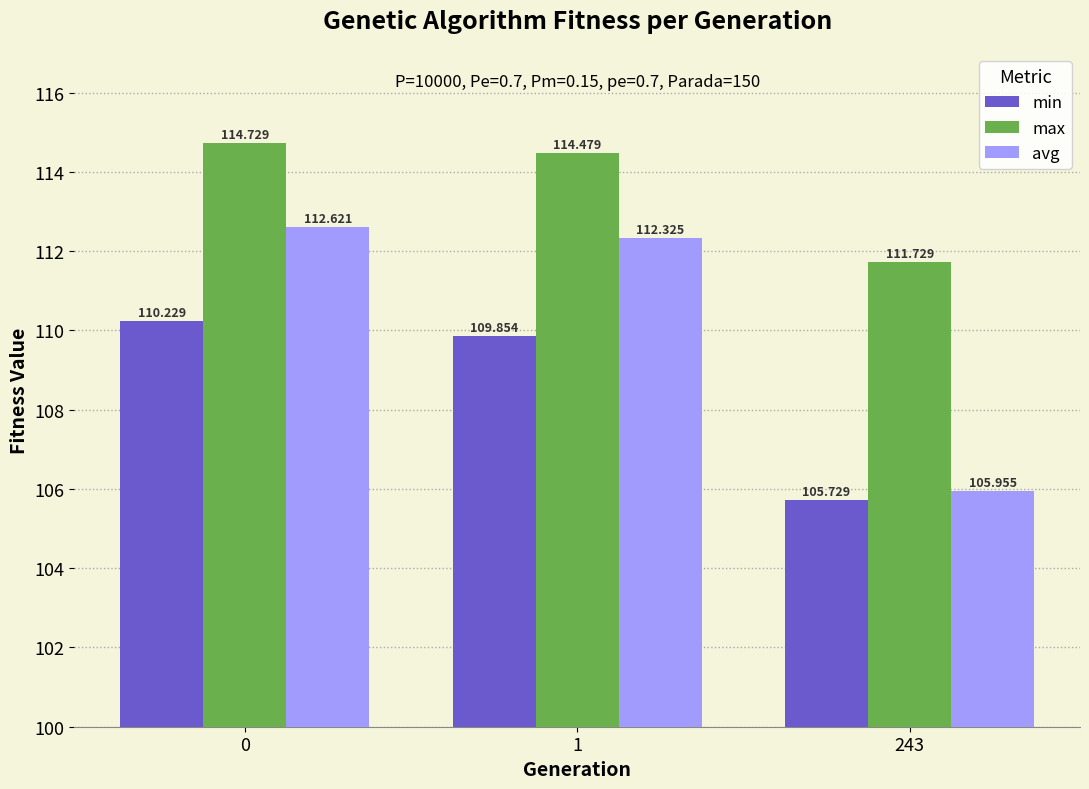

What is the smallest value displayed?

105.7